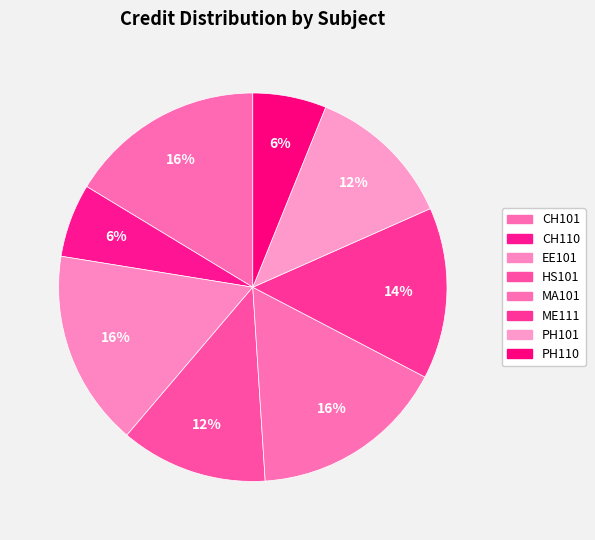

Count the number of slices in the pie.

8